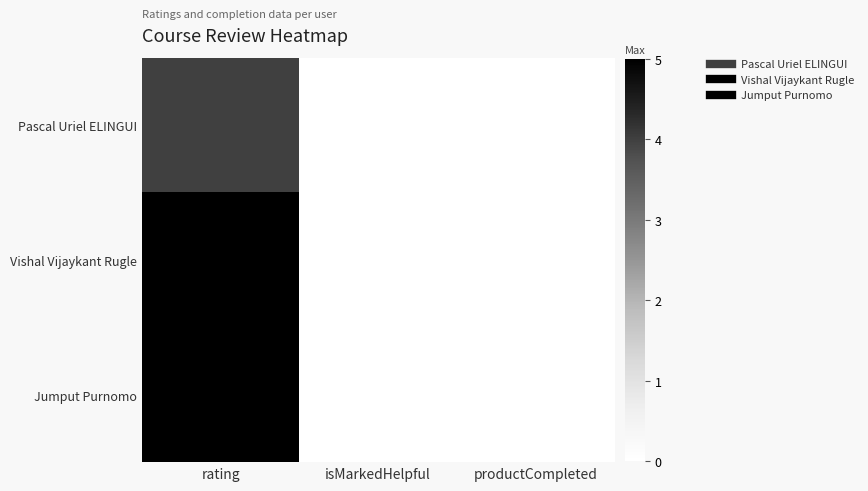

Reading left to right, what are all the values shown in this chart?

Pascal Uriel ELINGUI: rating=4	isMarkedHelpful=0	productCompleted=0
Vishal Vijaykant Rugle: rating=5	isMarkedHelpful=0	productCompleted=0
Jumput Purnomo: rating=5	isMarkedHelpful=0	productCompleted=0